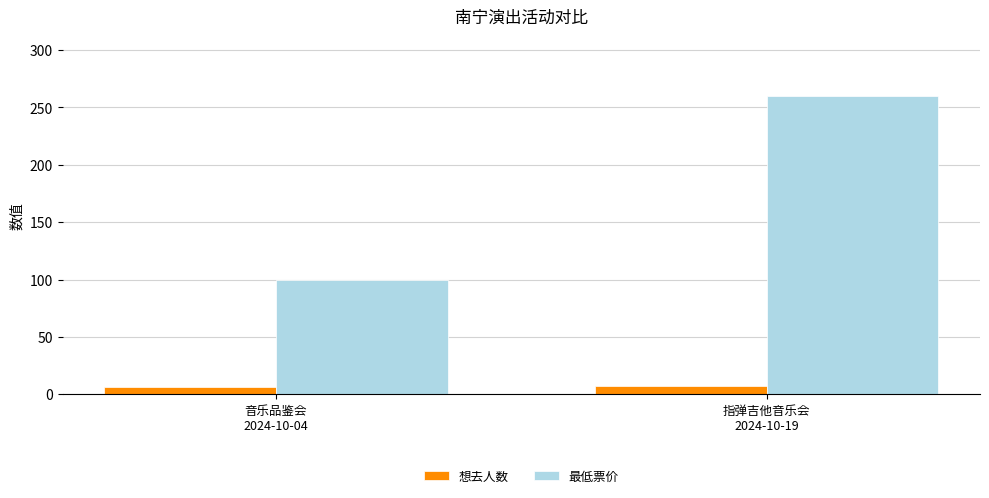

What is the value of the 最低票价 bar at the 2nd from the left?

260